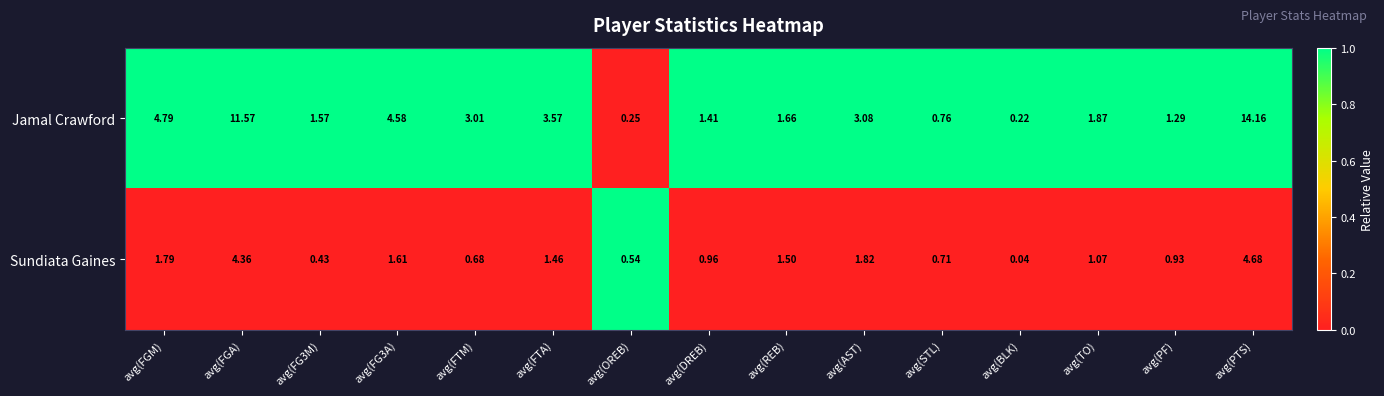

How many values in the Jamal Crawford series exceed 1?

12